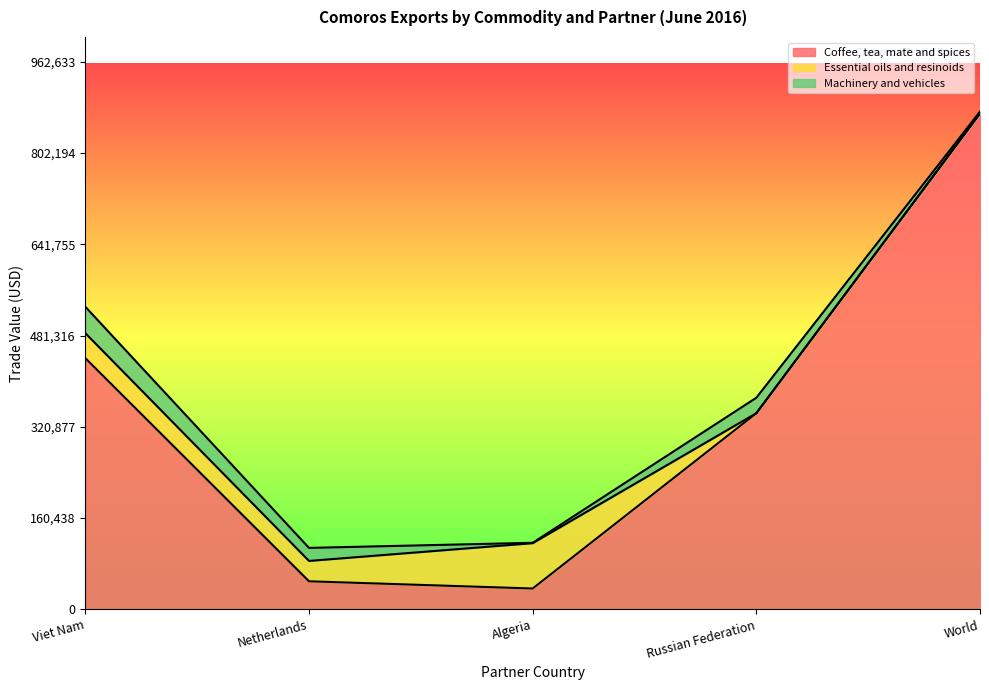

How many data points in Essential oils and resinoids are above 35789?

2